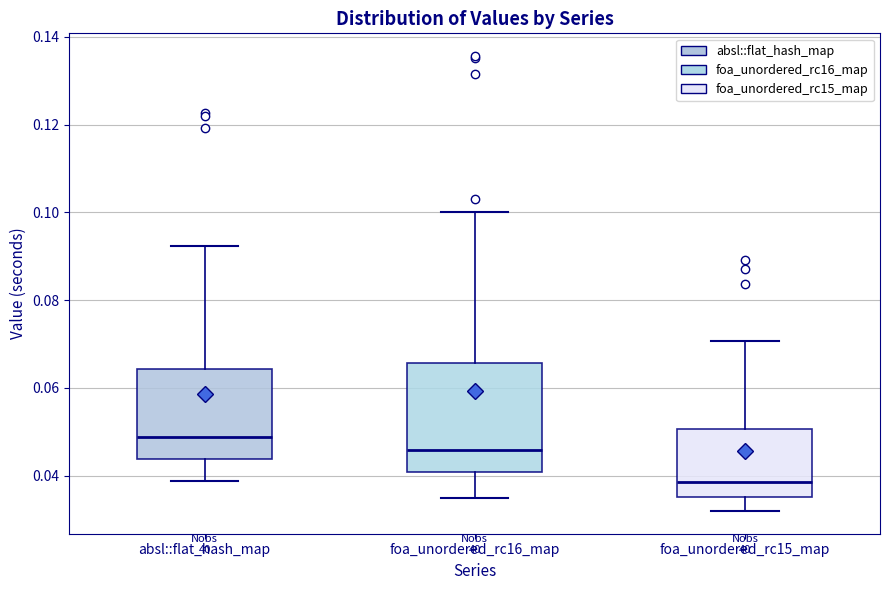

Where is the upper edge of the box for foa_unordered_rc15_map on the y-axis? The values are not printed on the chart, so give them approximately, as read against the axis.

0.050